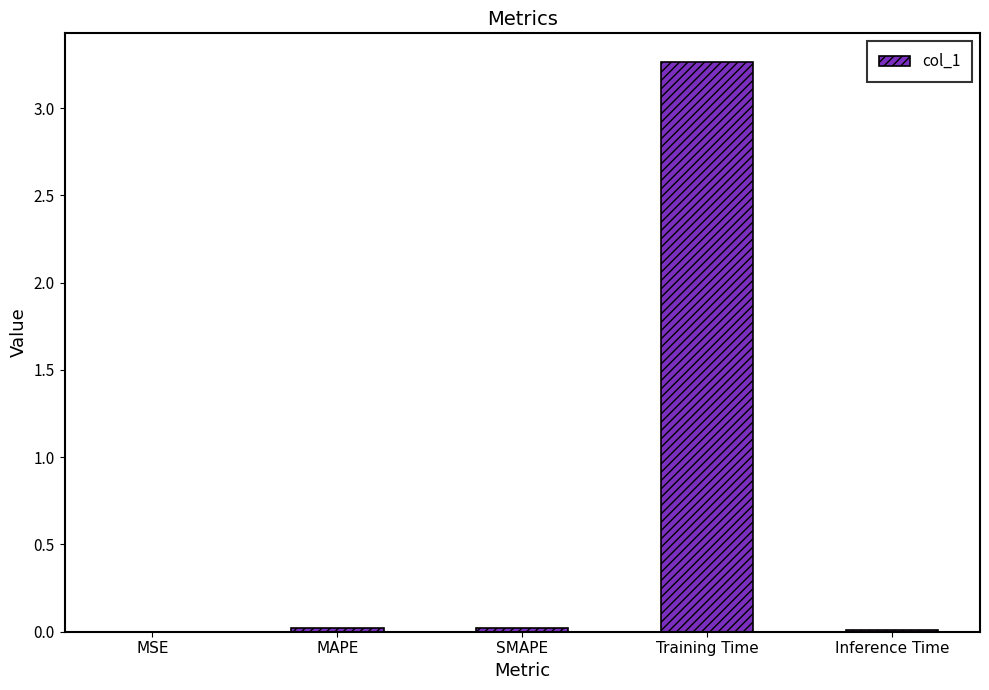

Is it true that the value at Training Time is 5.1?

False